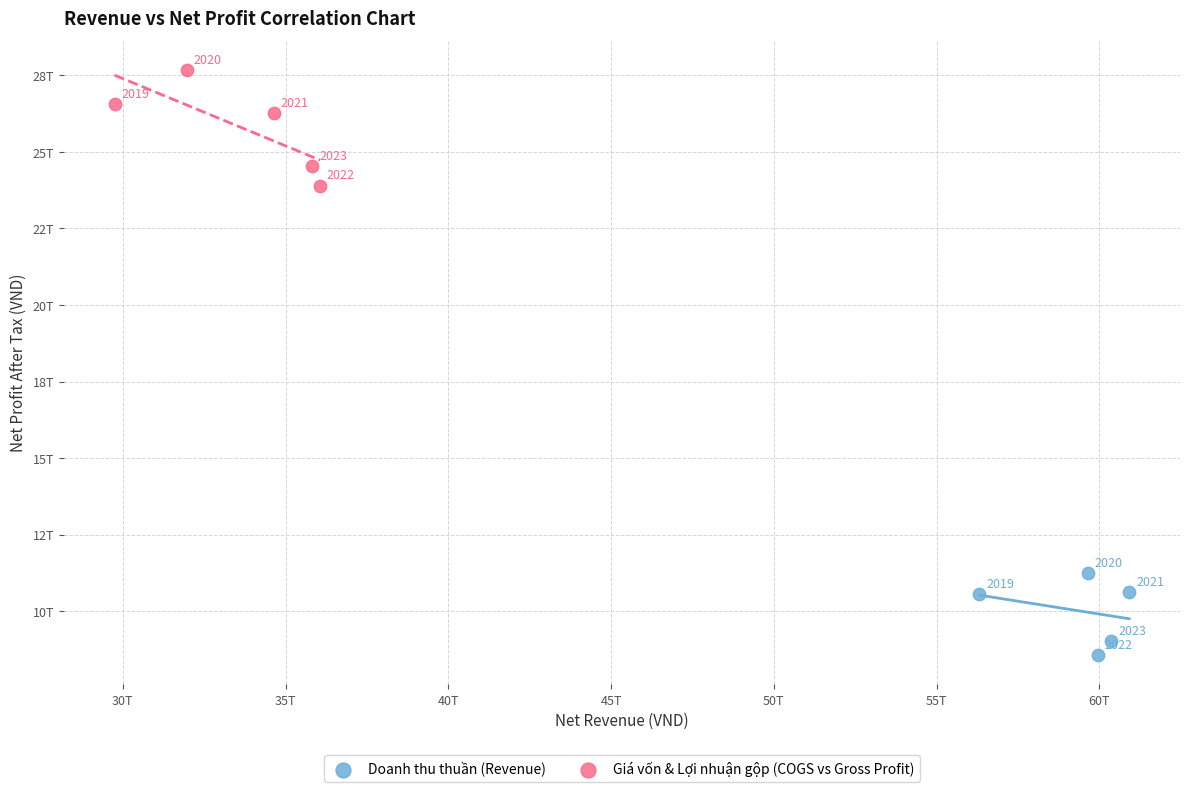

Which series has the largest Y range (max minus min)?

Giá vốn & Lợi nhuận gộp (COGS vs Gross Profit)